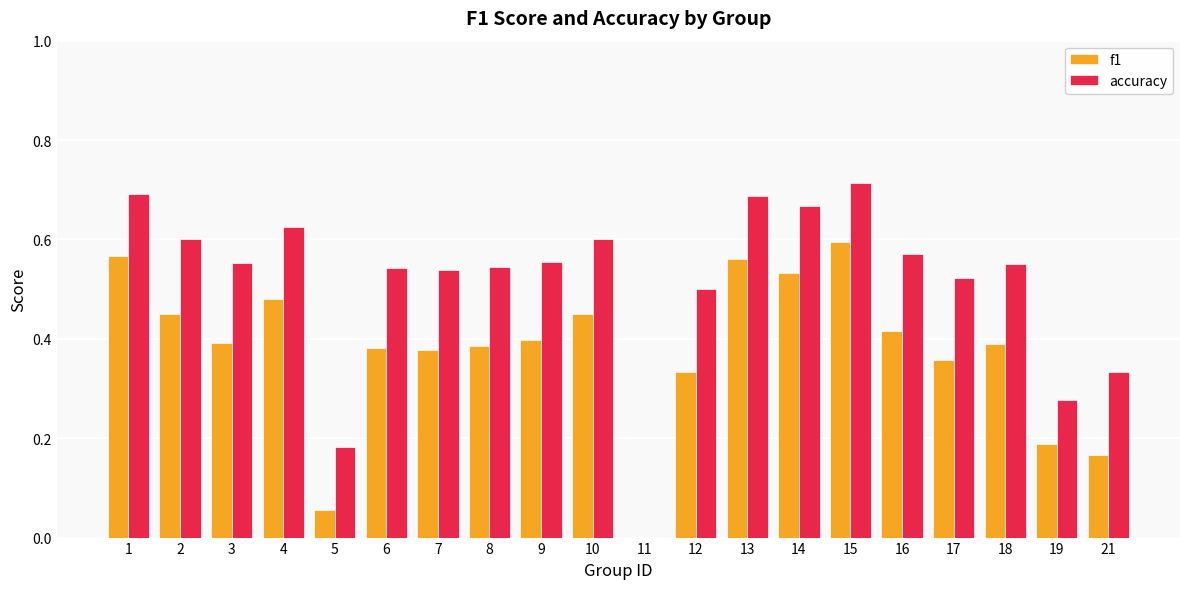

Is the value of f1 at 11 greater than the value of accuracy at 19?

No